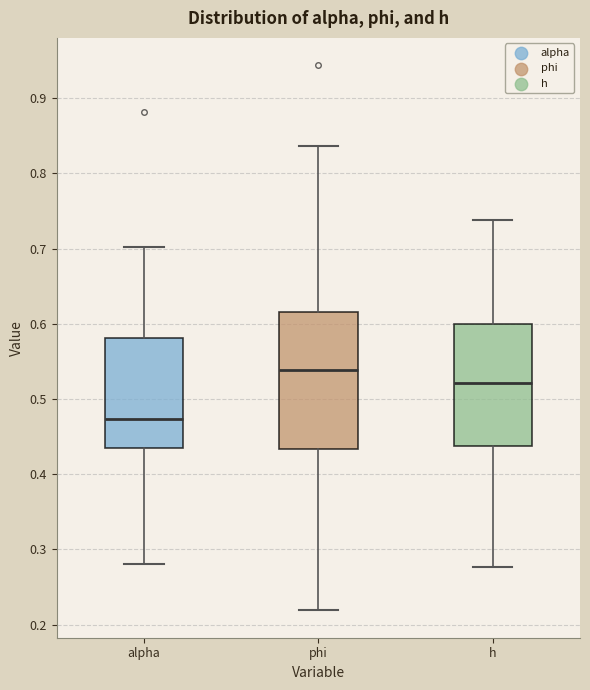

Which box has the highest median line?

phi